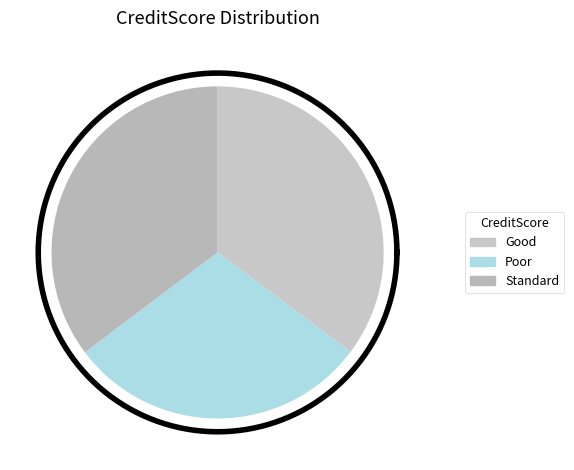

What is the smallest slice in the pie chart?

Poor